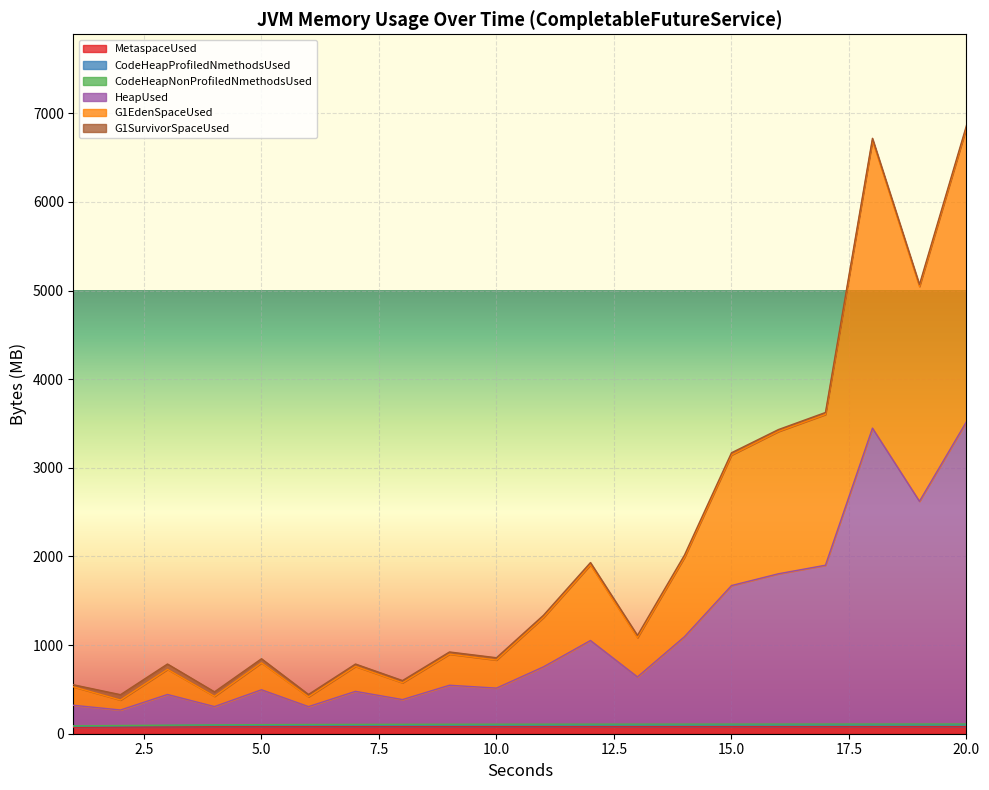

True or false: HeapUsed and G1EdenSpaceUsed cross at least once.

False